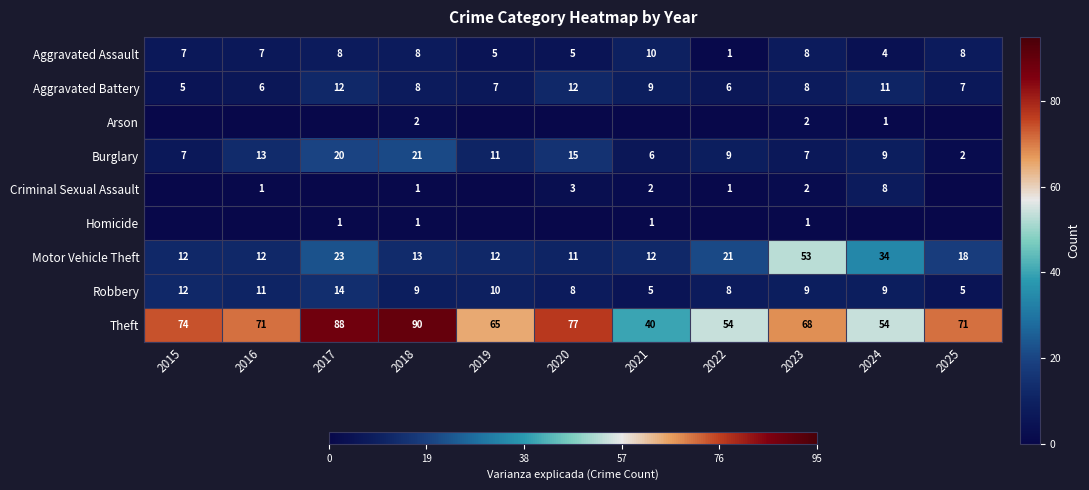

At which category is the sum across all series the highest?

2017